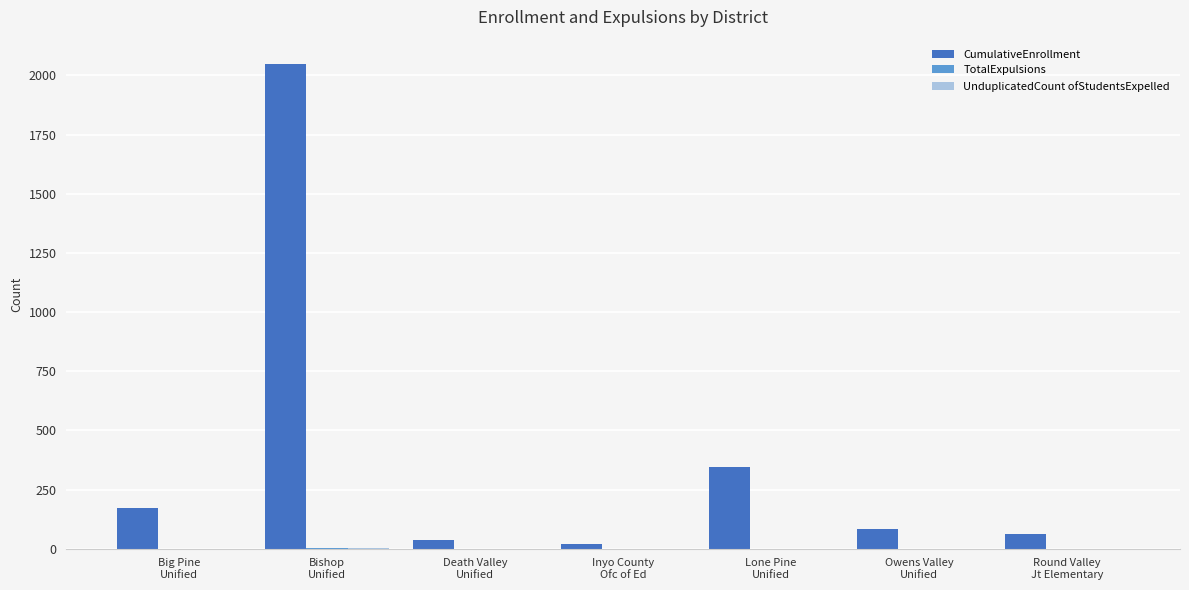

What is the greatest value displayed?

2049